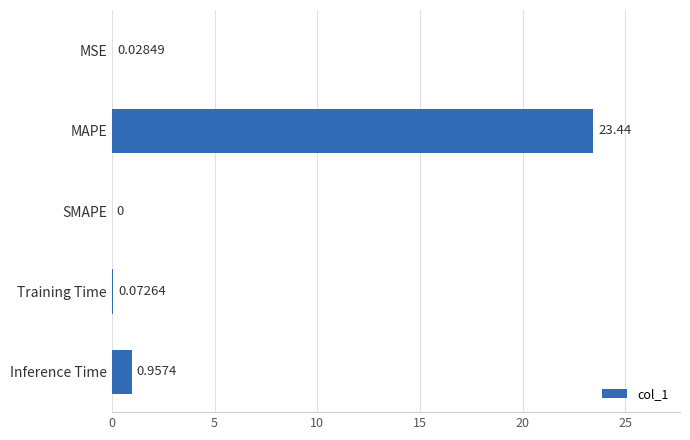

At which label is the value closest to 11?

Inference Time